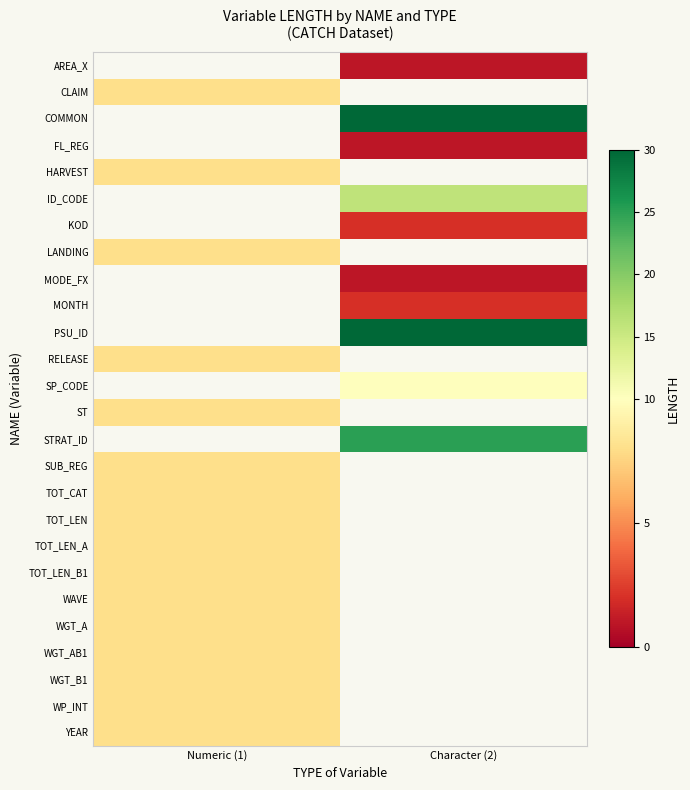

Rank the categories by WP_INT value from lowest to highest.

Numeric (1), Character (2)